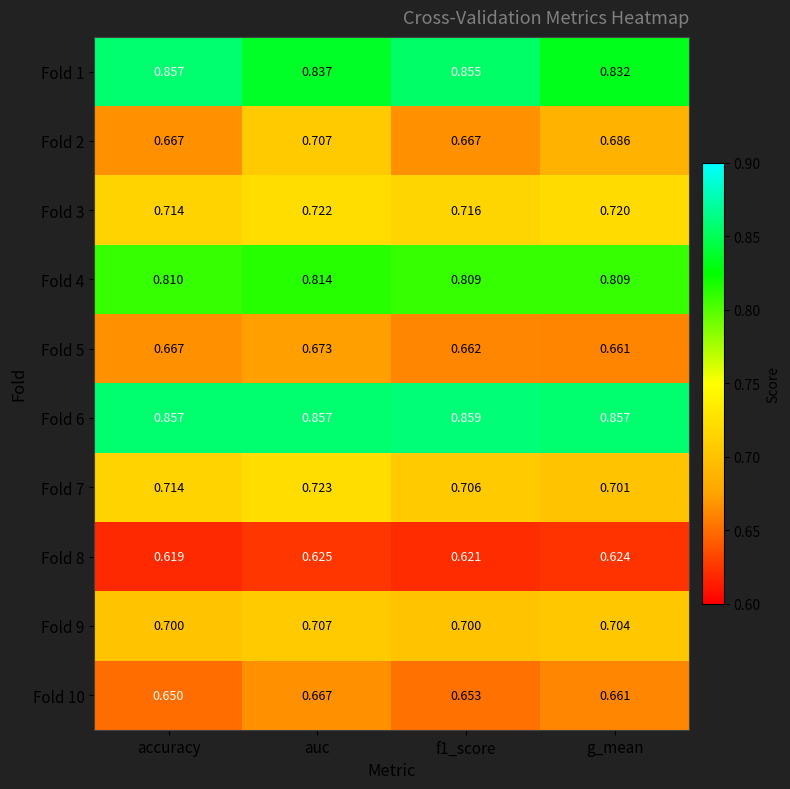

Which category has the lowest value in the Fold 3 series?

accuracy